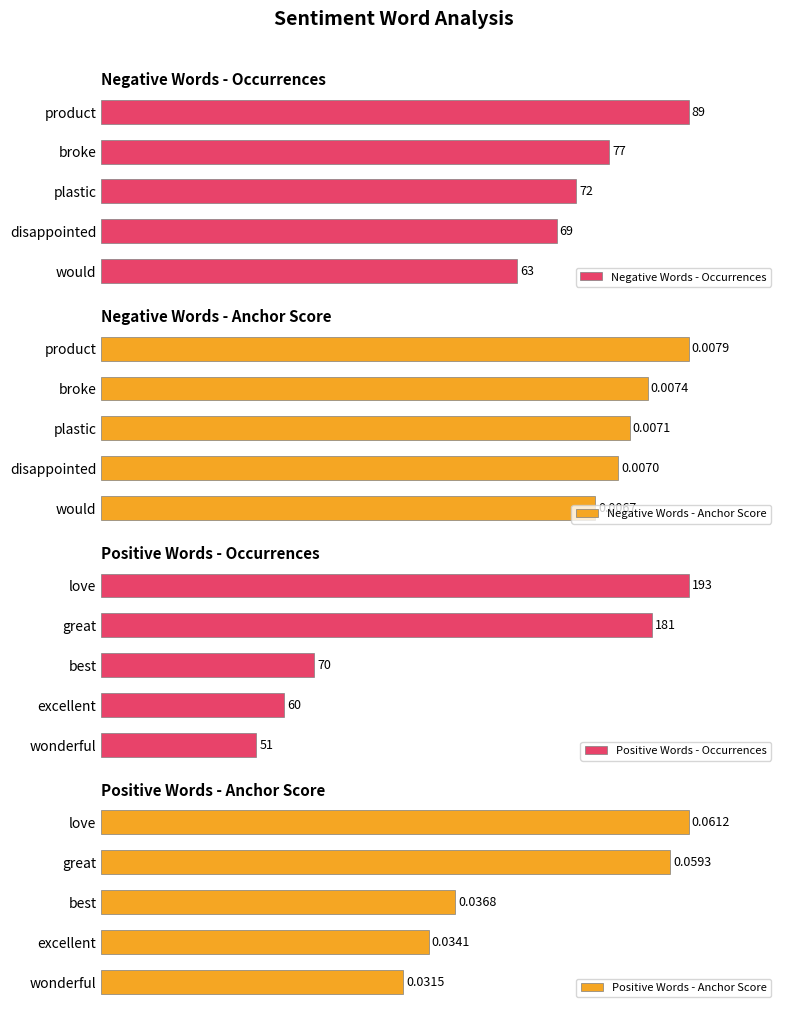

Which series has the largest range (max minus min)?

Positive Words - Occurrences